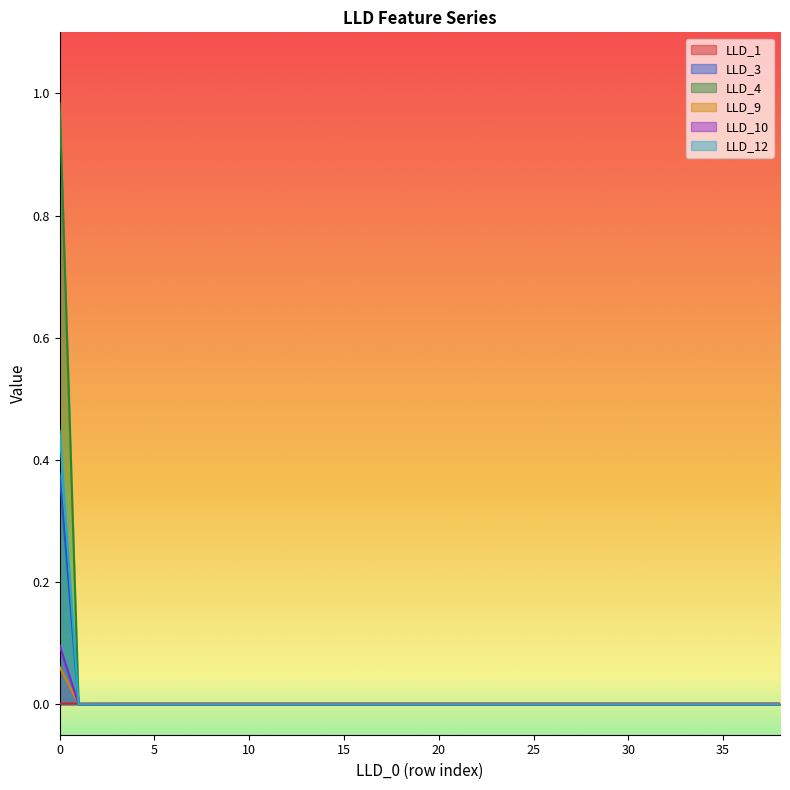

What is the sum of all LLD_3 values?

0.1